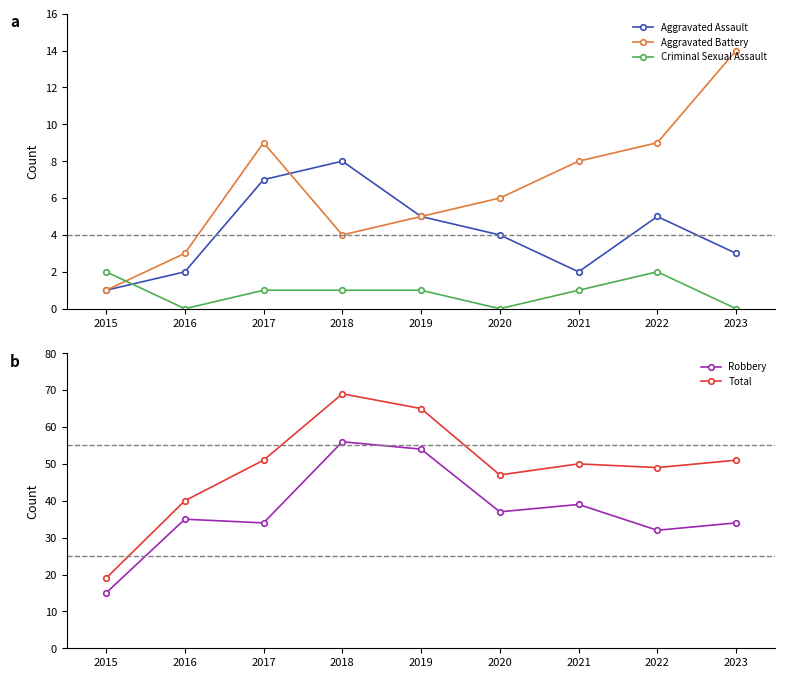

How many interior local peaks does the Total series have?

2